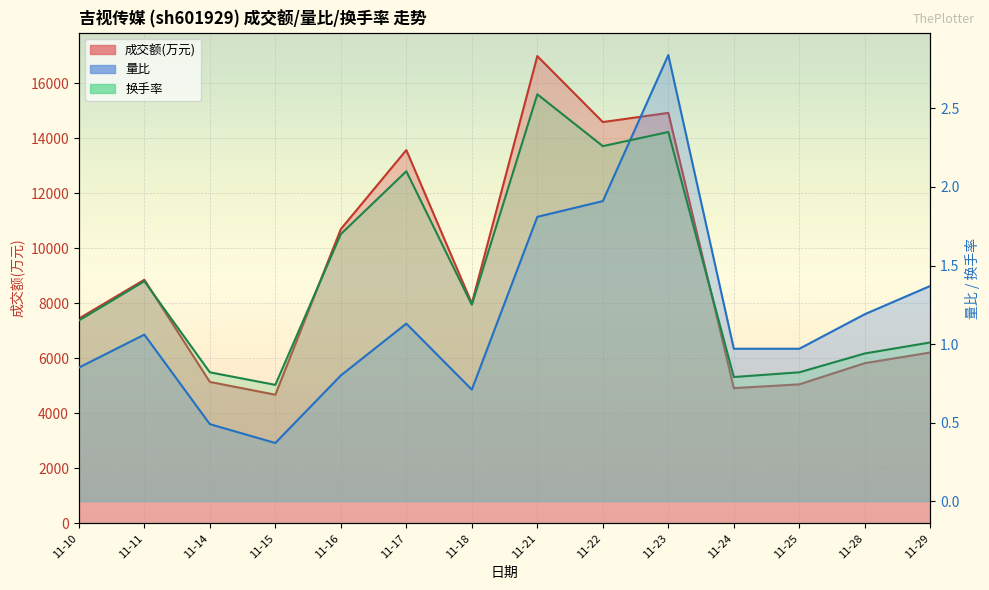

What is the value of the 换手率 point at the 10th from the left?

2.4